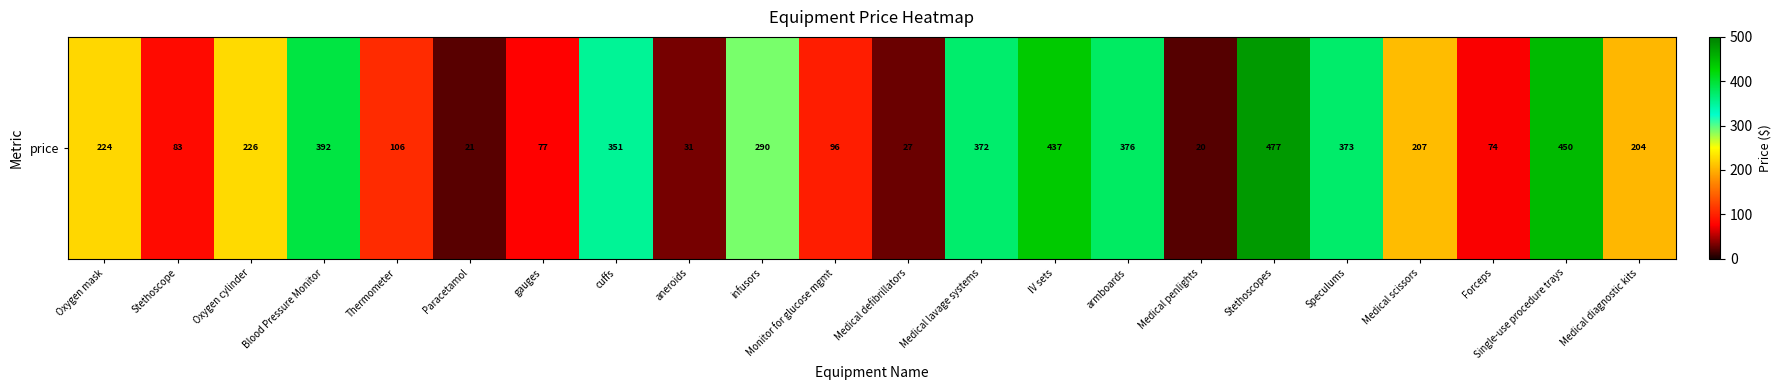

How many categories are shown in the chart?

22